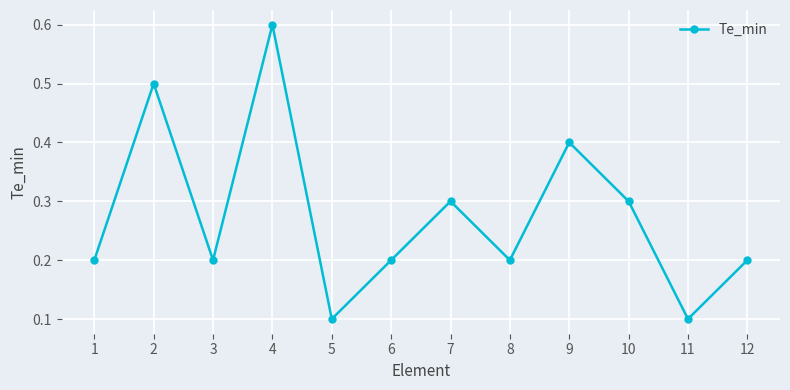

What is the value of the 4th point from the left?

0.6